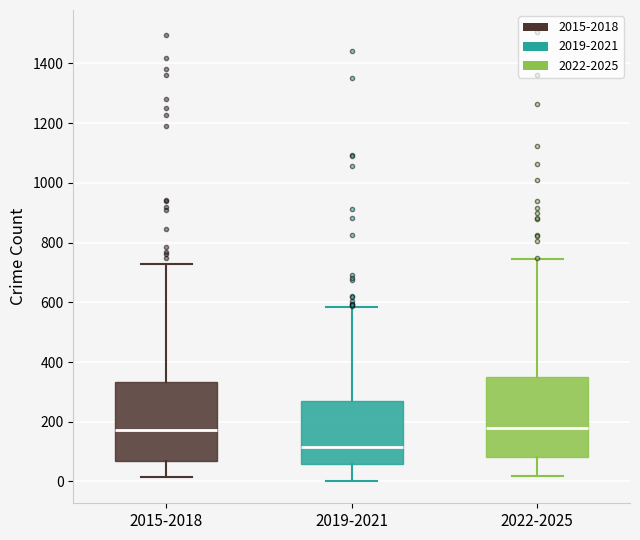

Where is the lower edge of the box for 2019-2021 on the y-axis? The values are not printed on the chart, so give them approximately, as read against the axis.

60